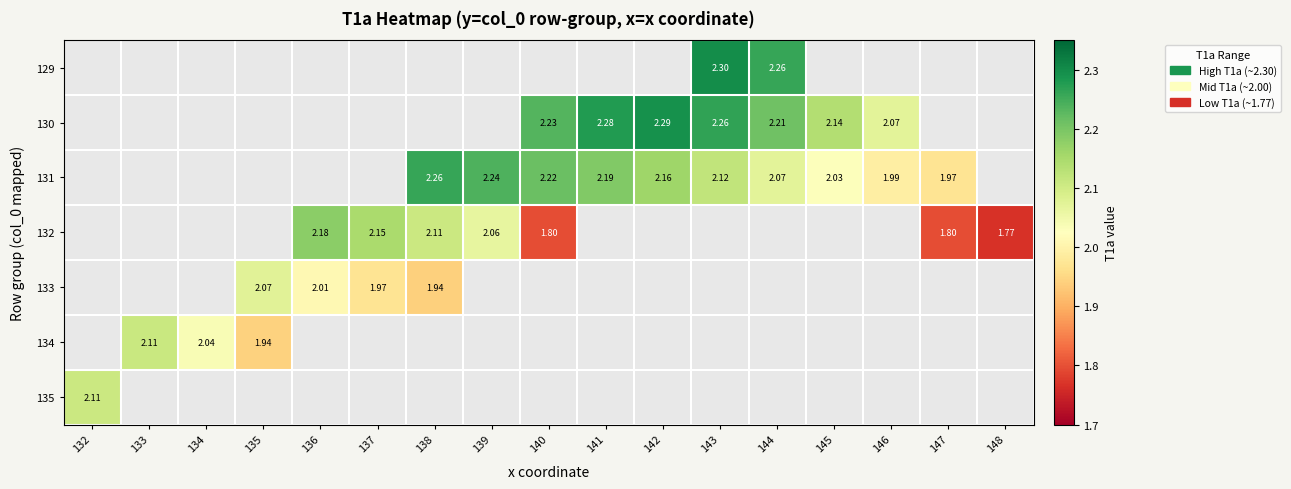

Is the value of 131 at 141 greater than the value of 129 at 144?

No